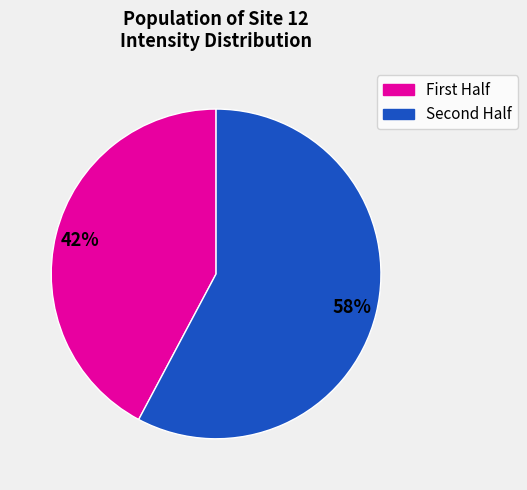

To the nearest percent, what is the difference between the largest and smallest slice percentages?

16%